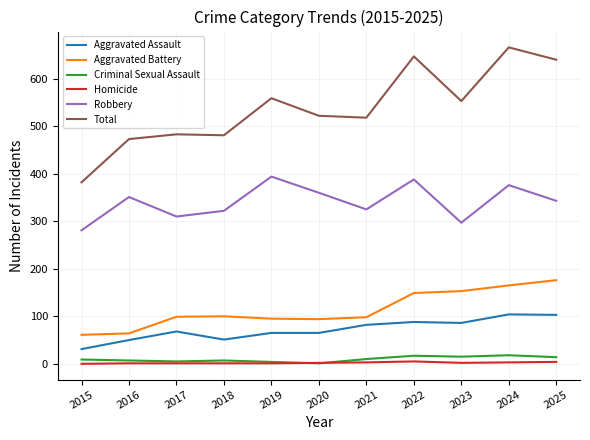

What is the difference between the Robbery values at 2017 and 2023?

13